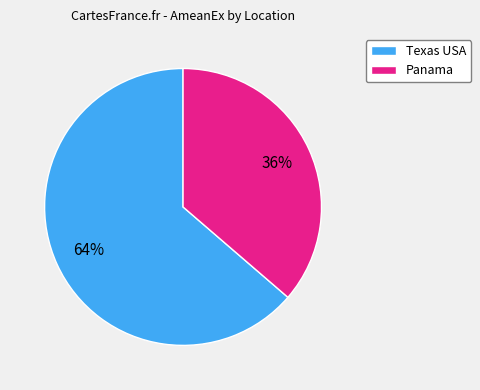

To the nearest percent, what is the average slice percentage?

50%